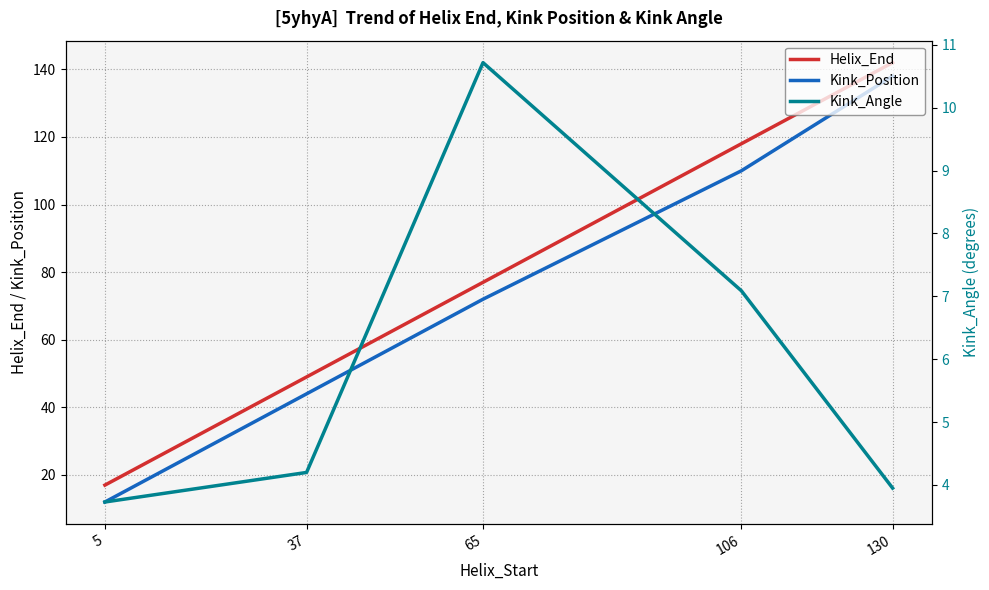

Rank the categories by Kink_Angle value from lowest to highest.

5, 130, 37, 106, 65